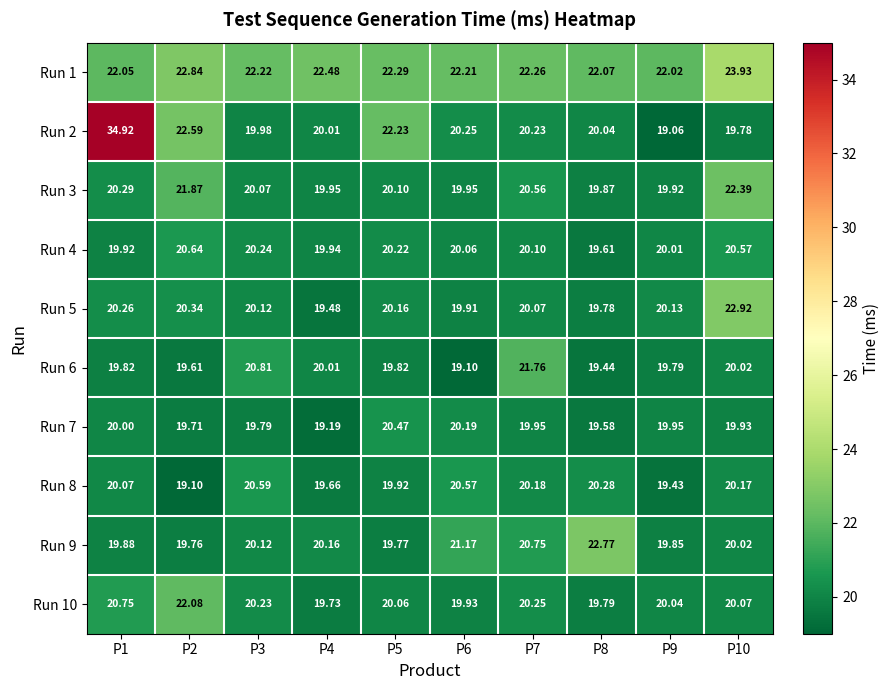

Is the value of Run 10 at P3 greater than the value of Run 3 at P6?

Yes